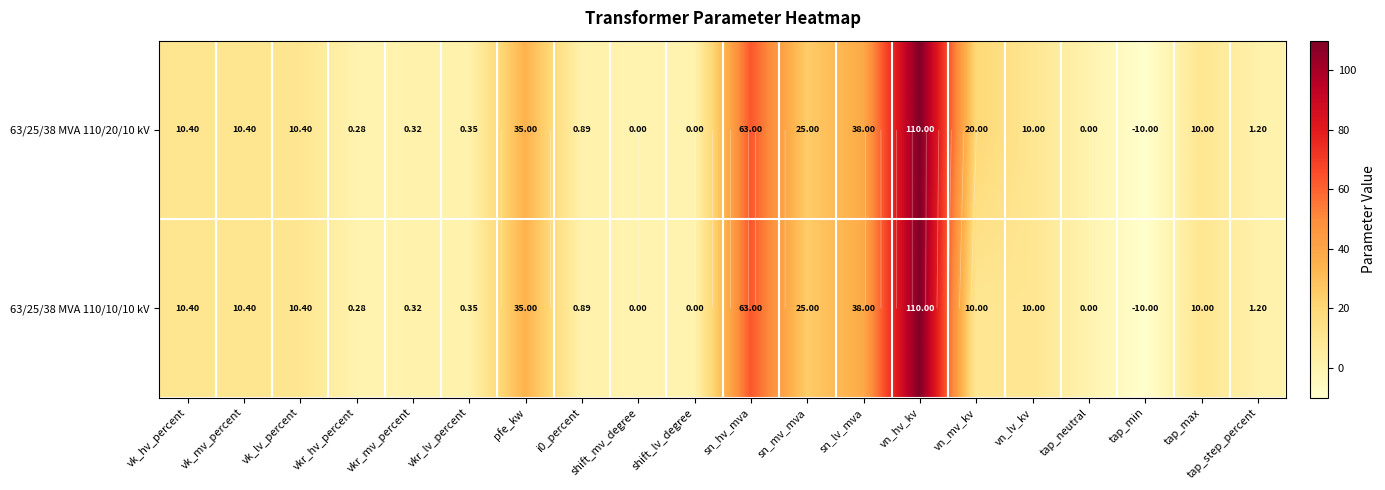

What is the maximum value for 63/25/38 MVA 110/20/10 kV?

110.0